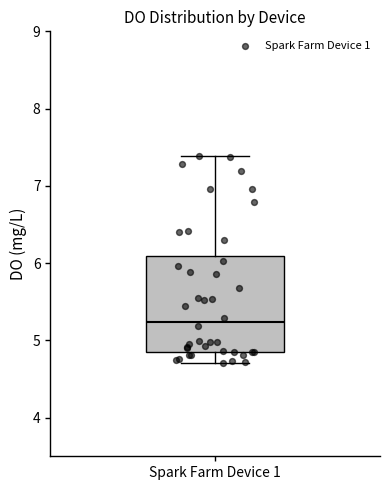

Transcribe this box plot: give where the median line is, the range the box spans, and where the two whiskers end, as read against the y-axis. The values are not printed on the chart, so give them approximately, as read against the axis.

median 5.2, box 4.9 to 6.1, whiskers 4.7 to 7.4